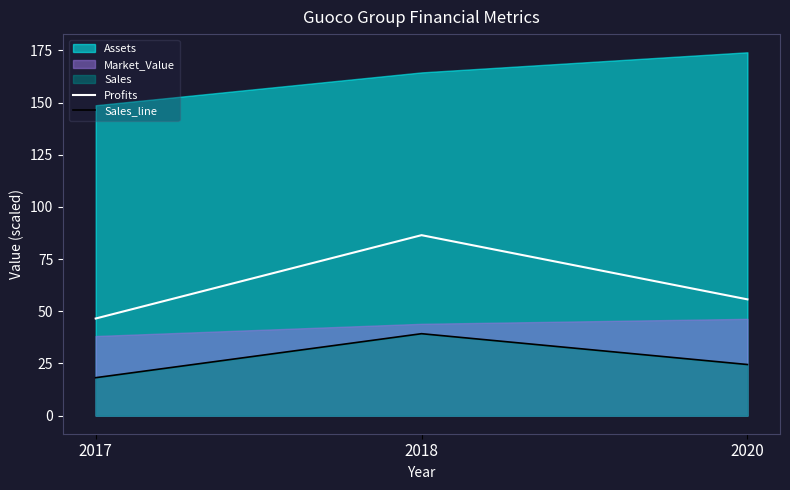

Which series has the largest range (max minus min)?

Profits